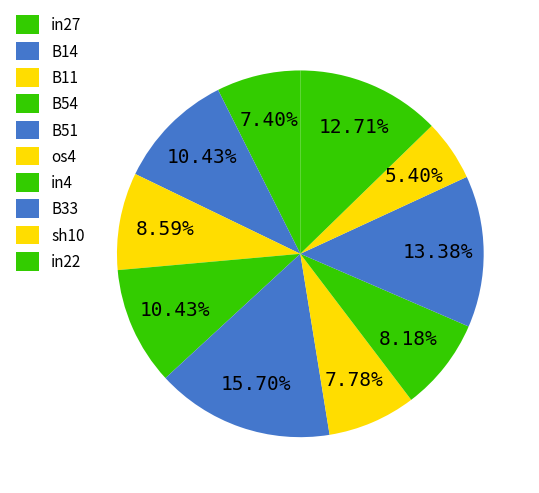

What percentage do in22 and B11 together represent?

21.3%